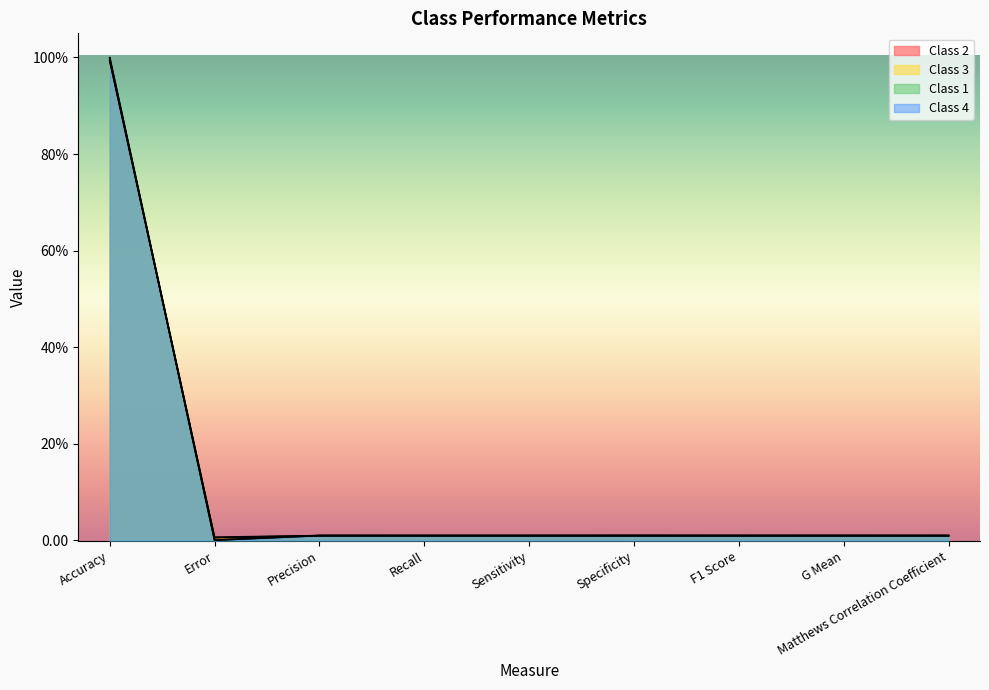

What is the difference between the Class 1 values at Specificity and Error?

0.9